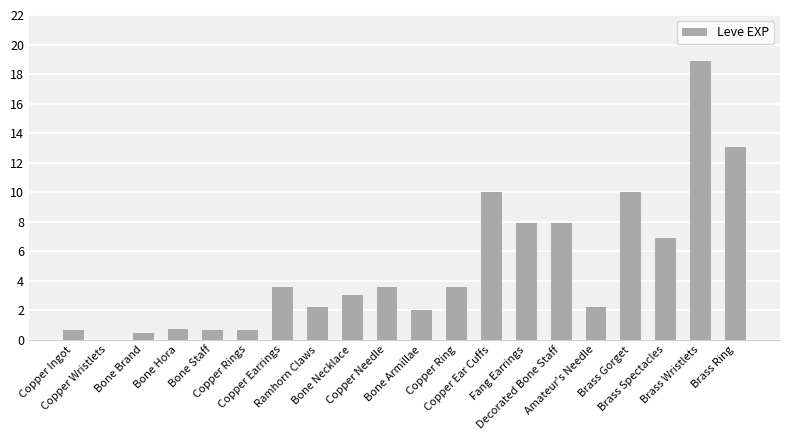

Rank the categories by value from highest to lowest.

Brass Wristlets, Brass Ring, Copper Ear Cuffs, Brass Gorget, Fang Earrings, Decorated Bone Staff, Brass Spectacles, Copper Earrings, Copper Needle, Copper Ring, Bone Necklace, Ramhorn Claws, Amateur's Needle, Bone Armillae, Bone Hora, Copper Ingot, Bone Staff, Copper Rings, Bone Brand, Copper Wristlets